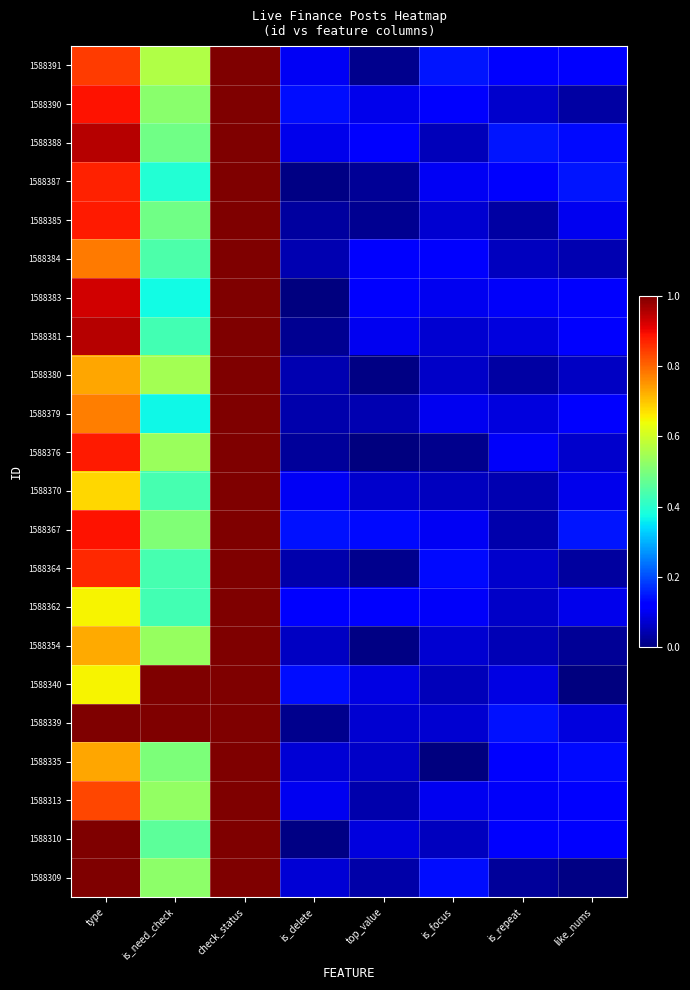

What is the spread (max minus min) of values at like_nums?

0.1